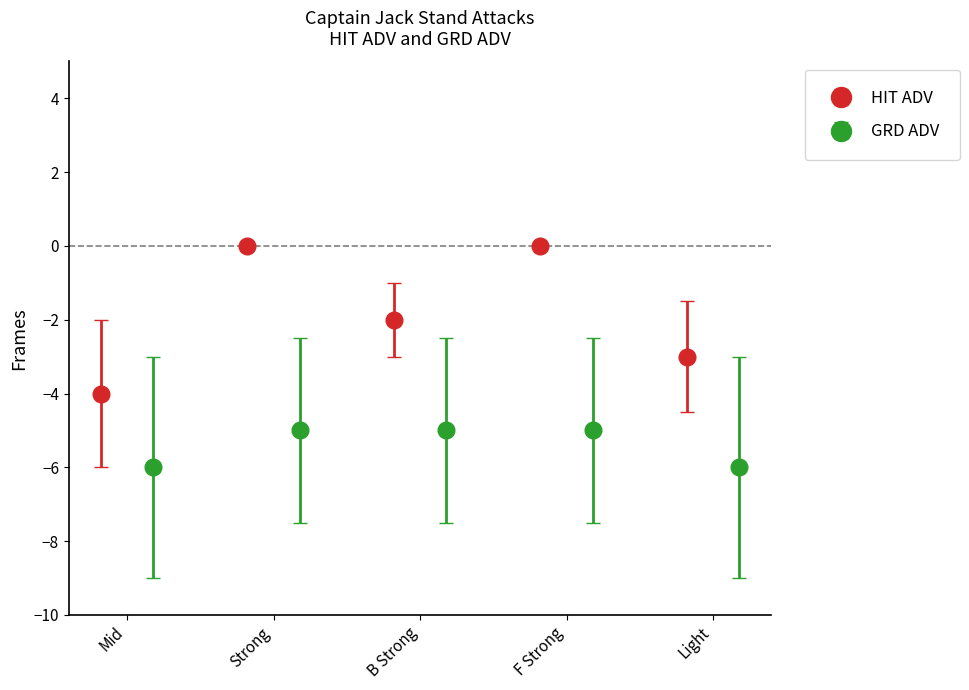

How many groups of bars are there?

5